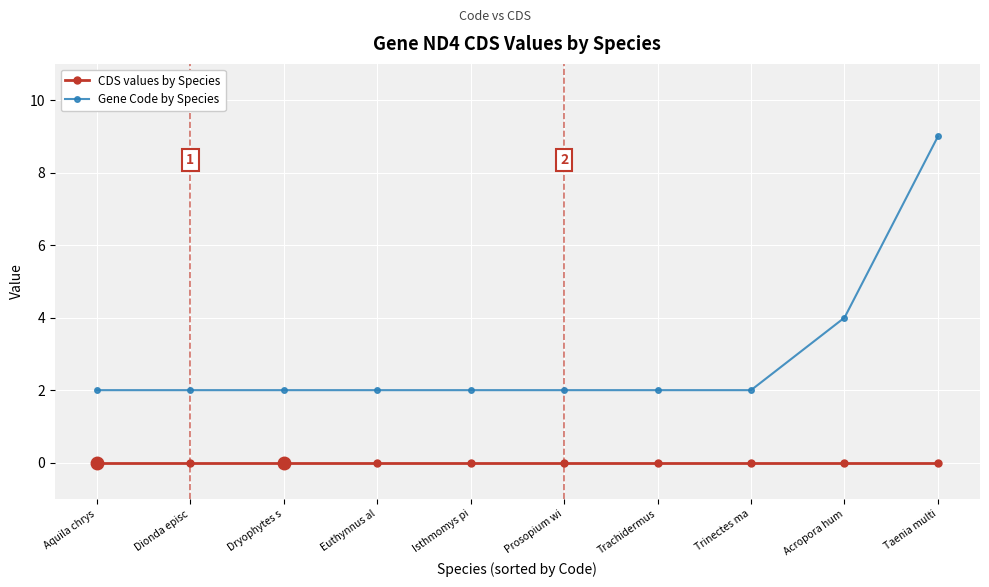

Which series has the widest spread of values?

Gene Code by Species